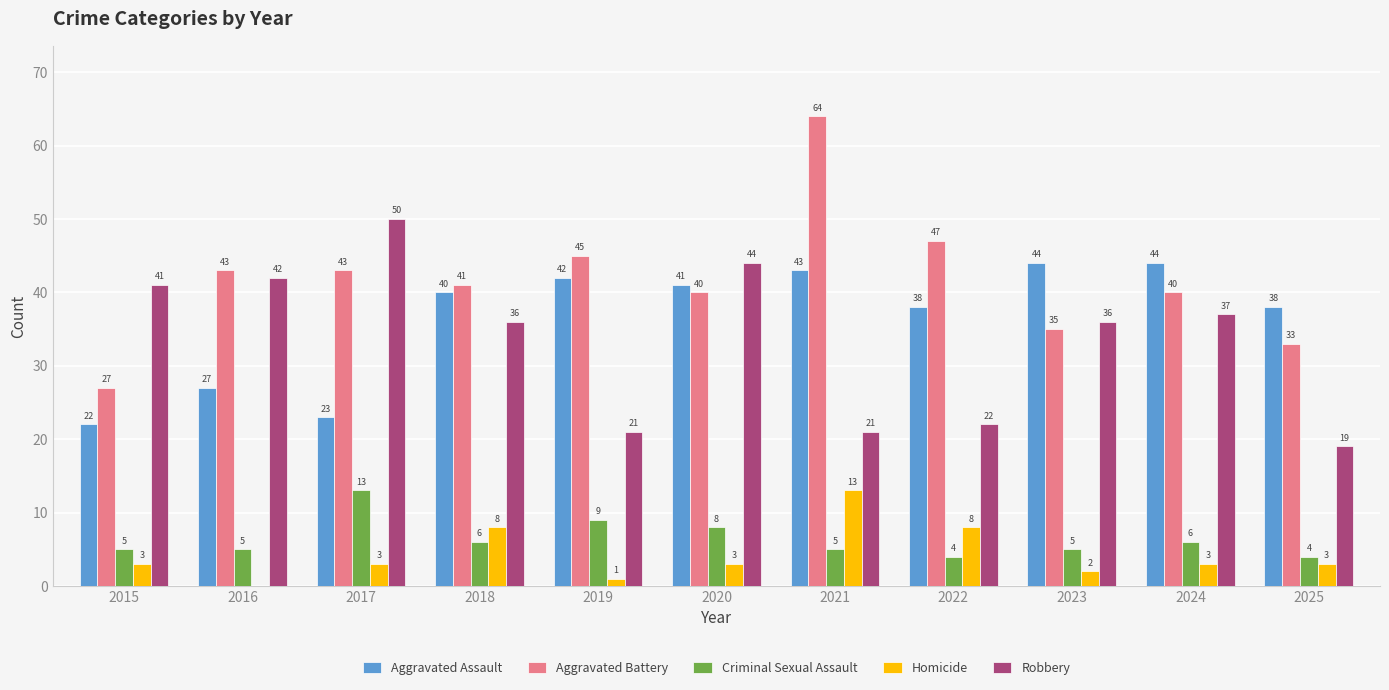

Reading left to right, list all the values displayed in this chart.

Aggravated Assault: 2015=22	2016=27	2017=23	2018=40	2019=42	2020=41	2021=43	2022=38	2023=44	2024=44	2025=38
Aggravated Battery: 2015=27	2016=43	2017=43	2018=41	2019=45	2020=40	2021=64	2022=47	2023=35	2024=40	2025=33
Criminal Sexual Assault: 2015=5	2016=5	2017=13	2018=6	2019=9	2020=8	2021=5	2022=4	2023=5	2024=6	2025=4
Homicide: 2015=3	2016=0	2017=3	2018=8	2019=1	2020=3	2021=13	2022=8	2023=2	2024=3	2025=3
Robbery: 2015=41	2016=42	2017=50	2018=36	2019=21	2020=44	2021=21	2022=22	2023=36	2024=37	2025=19